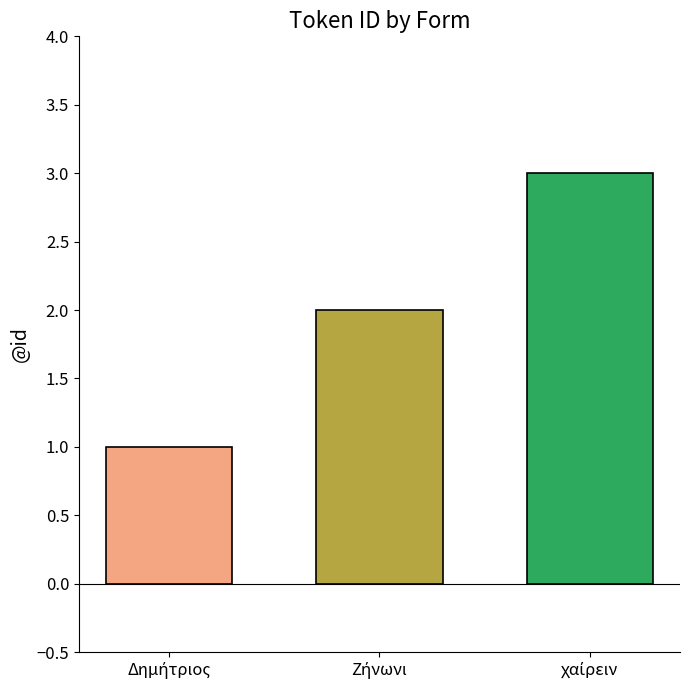

What is the maximum value shown in the chart?

3